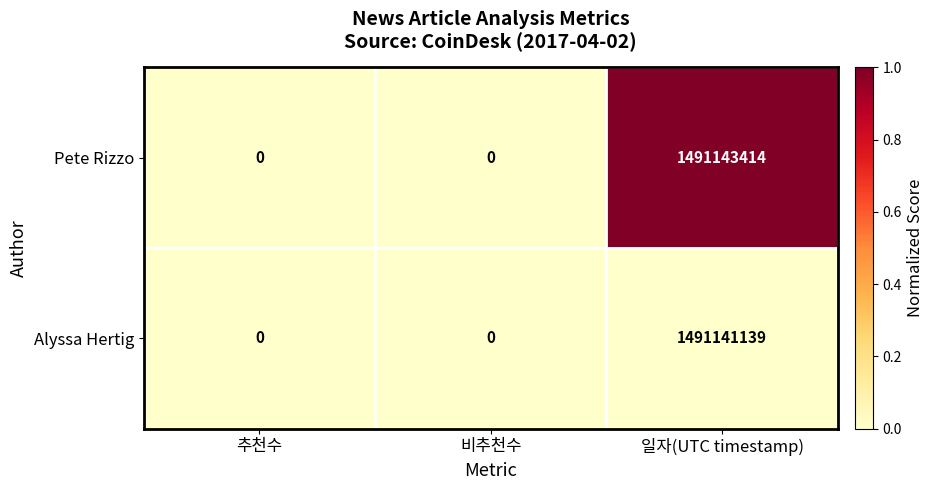

Rank the series by their maximum value, from highest to lowest.

Pete Rizzo, Alyssa Hertig